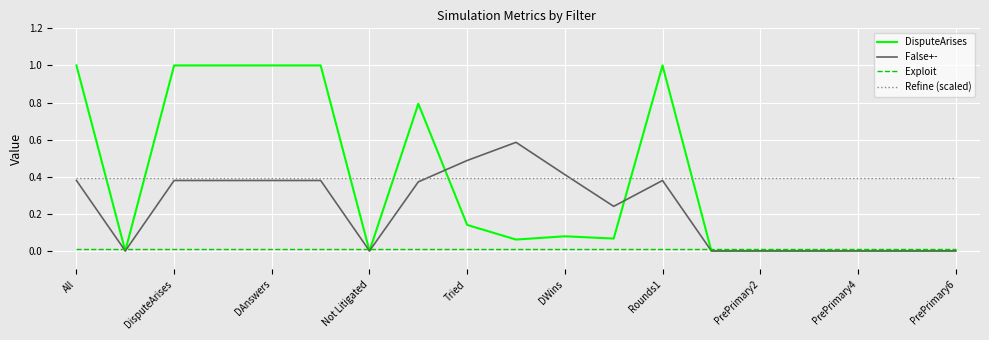

What is the greatest value displayed?

1.0